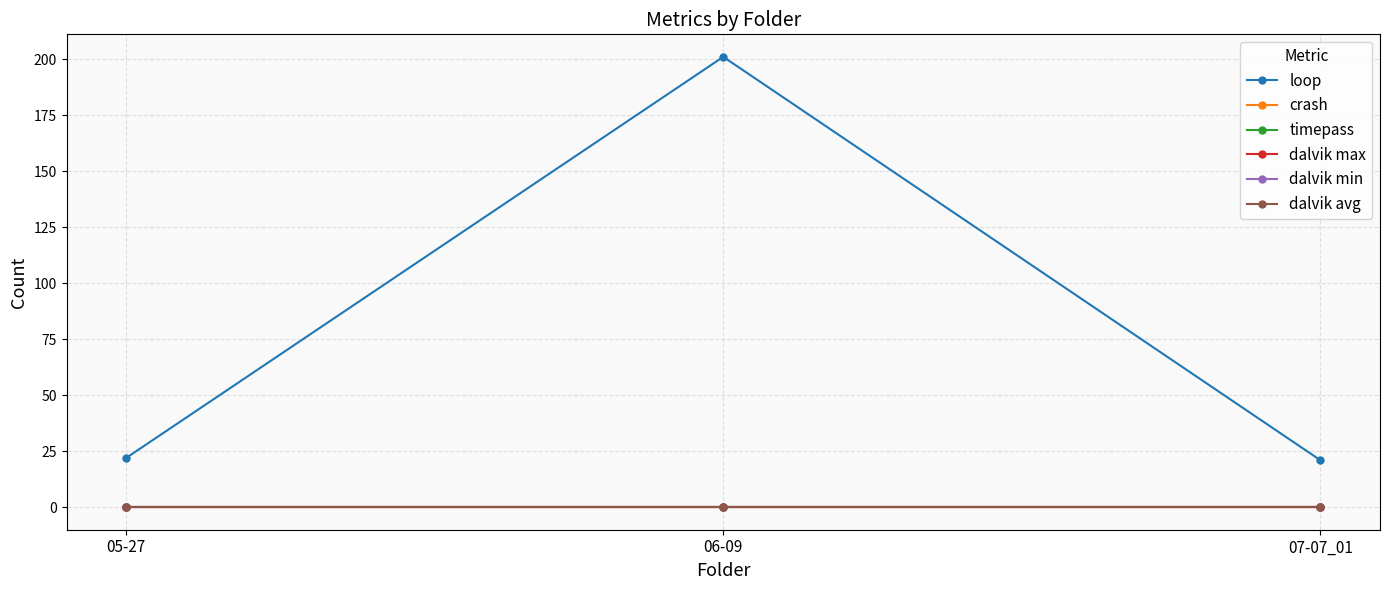

Is this an area chart (filled region under the line)?

No